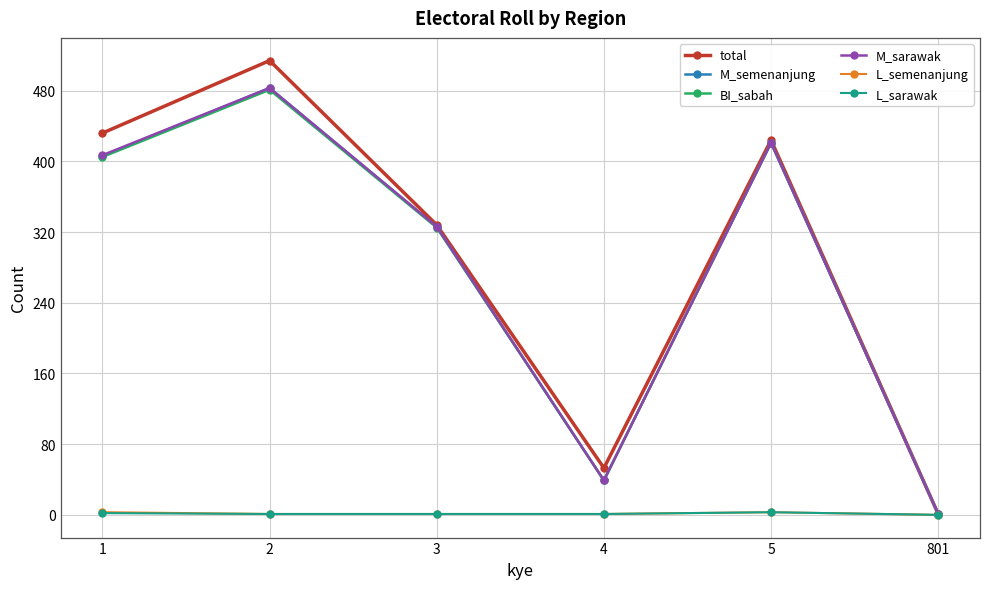

How many categories are shown in the chart?

6